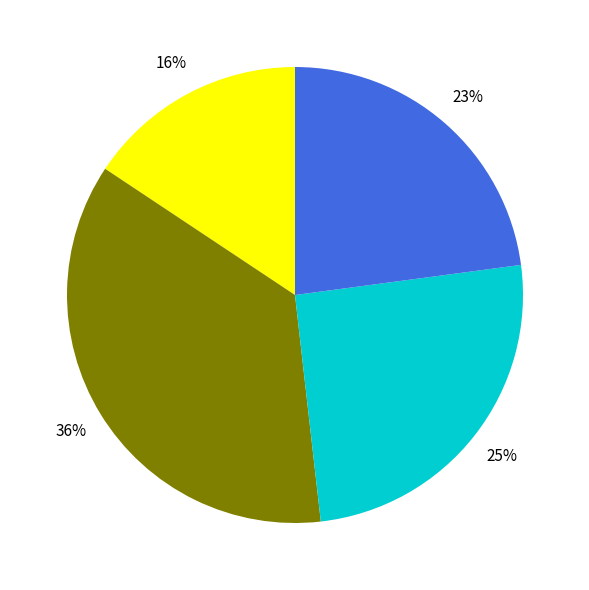

Is there a majority slice in this chart?

No